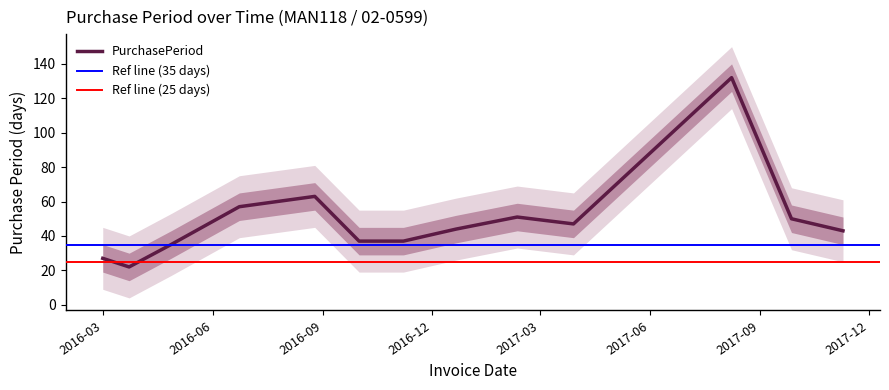

The chart shows a value of 37 at 2016-10-01. True or false?

True